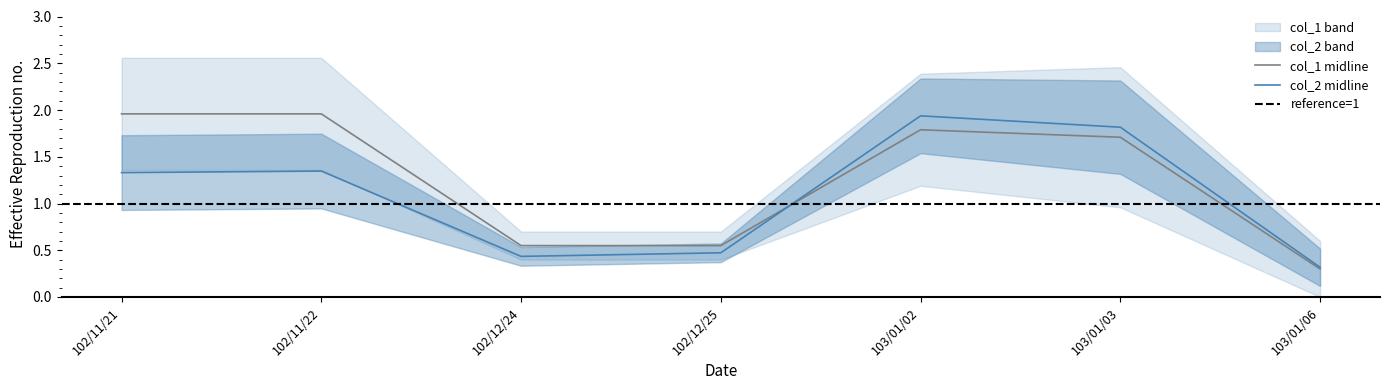

How many col_2 values are between 0 and 1?

3